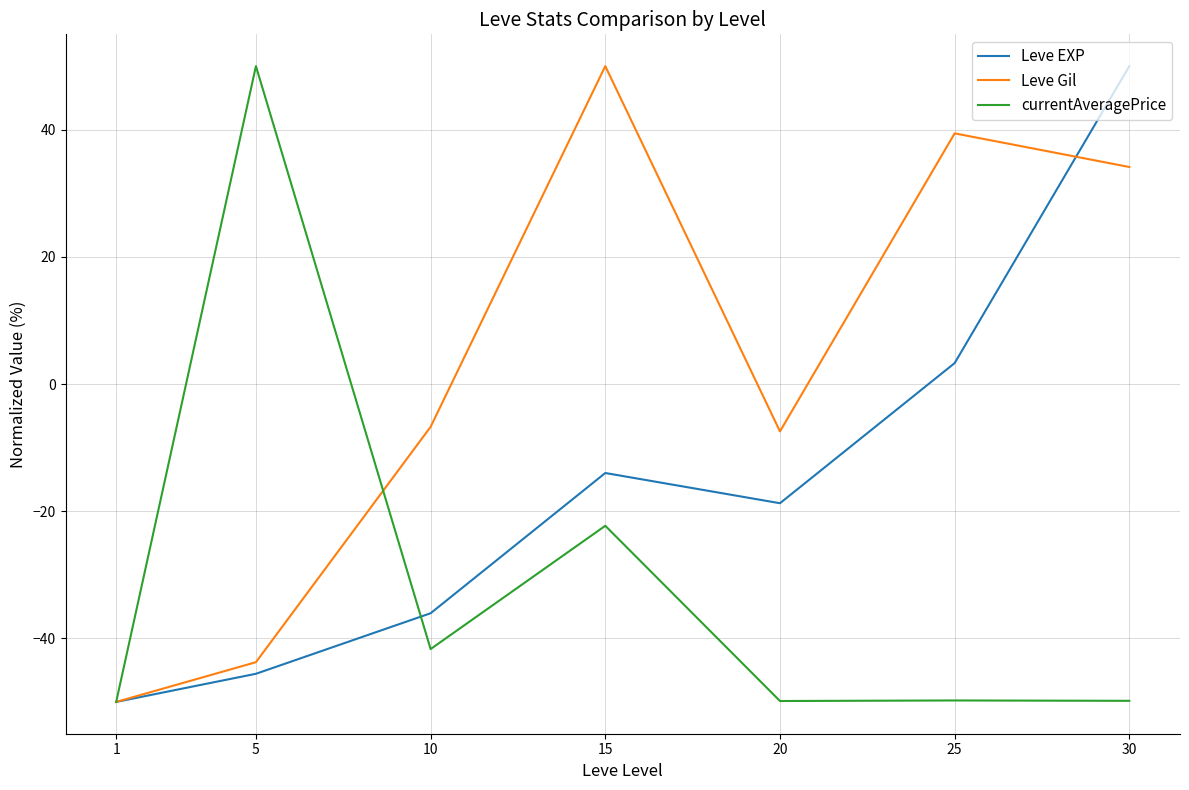

How many values in the Leve EXP series exceed -18?

3